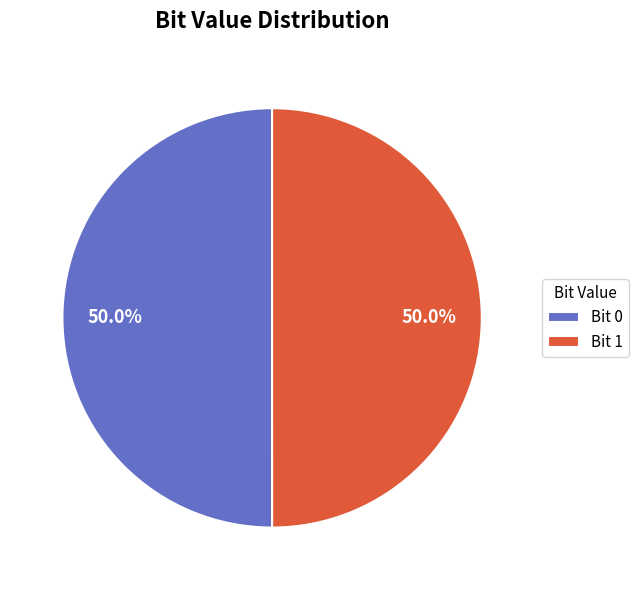

What percentage do Bit 0 and Bit 1 together represent?

100.0%